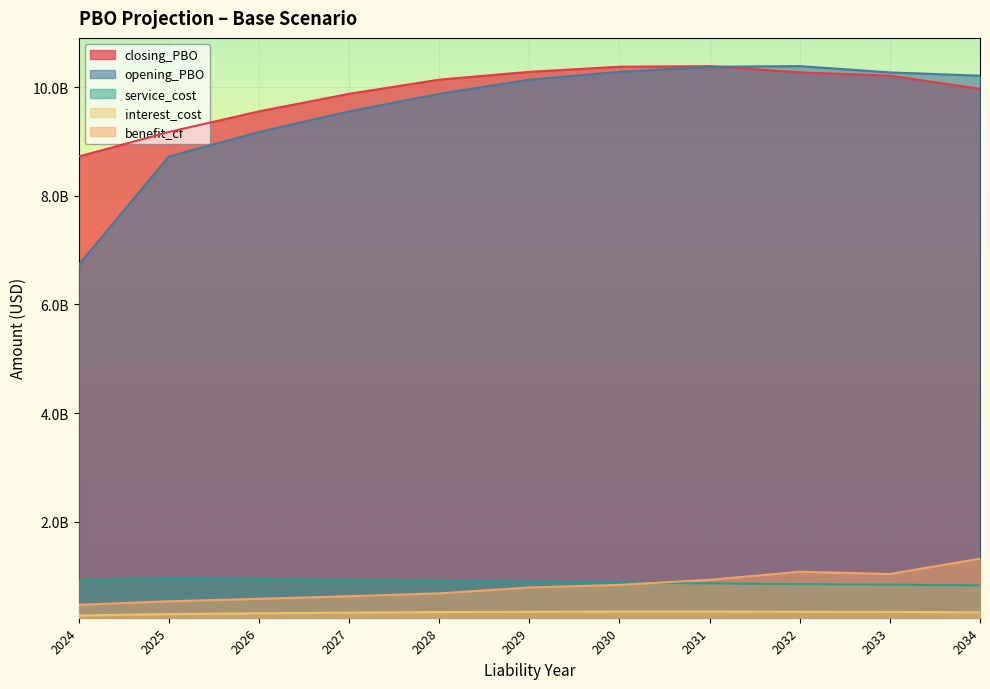

List the labels in order of closing_PBO value, largest first.

2031, 2030, 2029, 2032, 2033, 2028, 2034, 2027, 2026, 2025, 2024